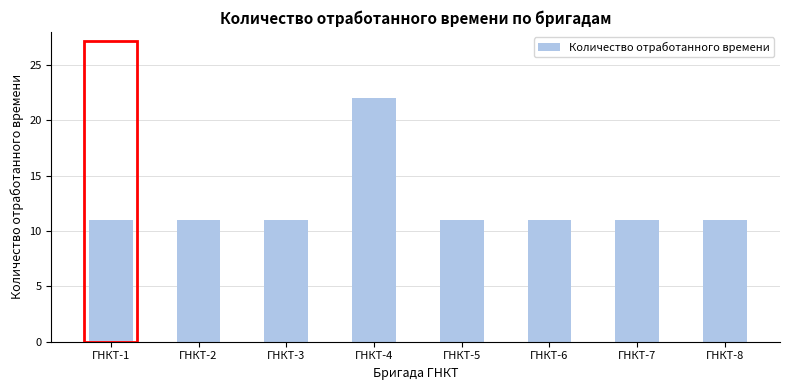

Which category has the highest value across all series?

ГНКТ-4